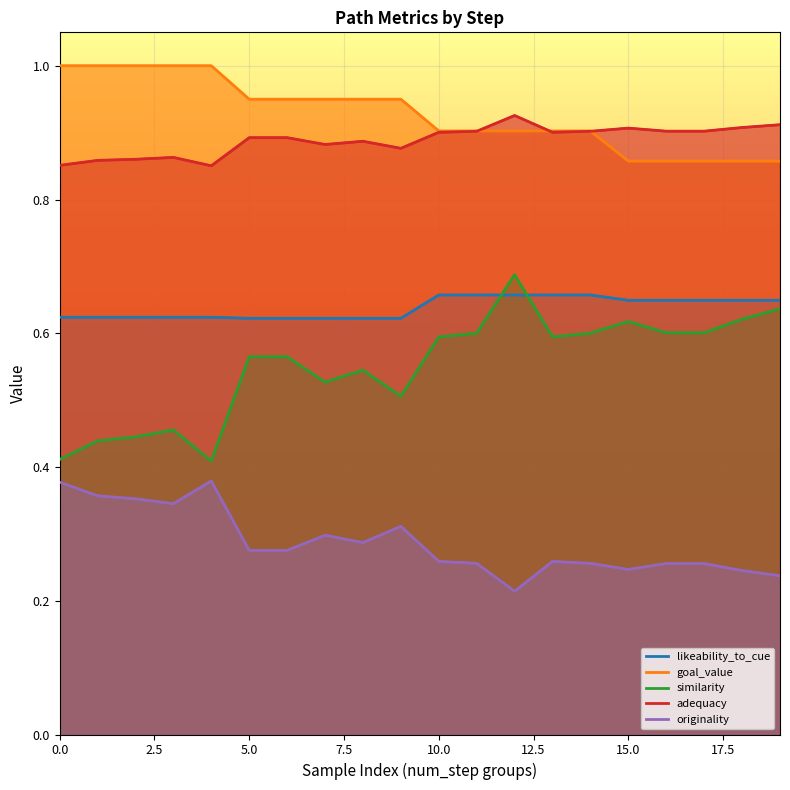

Which series changed the most between 0 and 2?

similarity